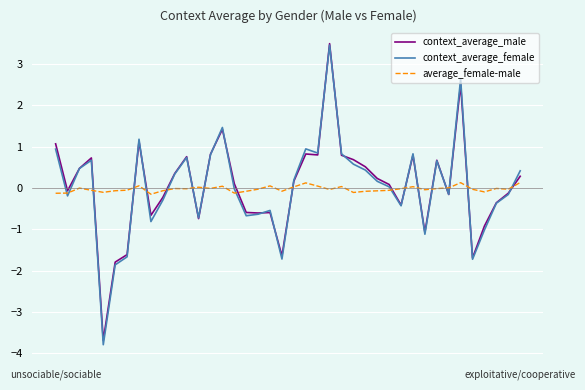

What is the smallest value displayed?

-3.8